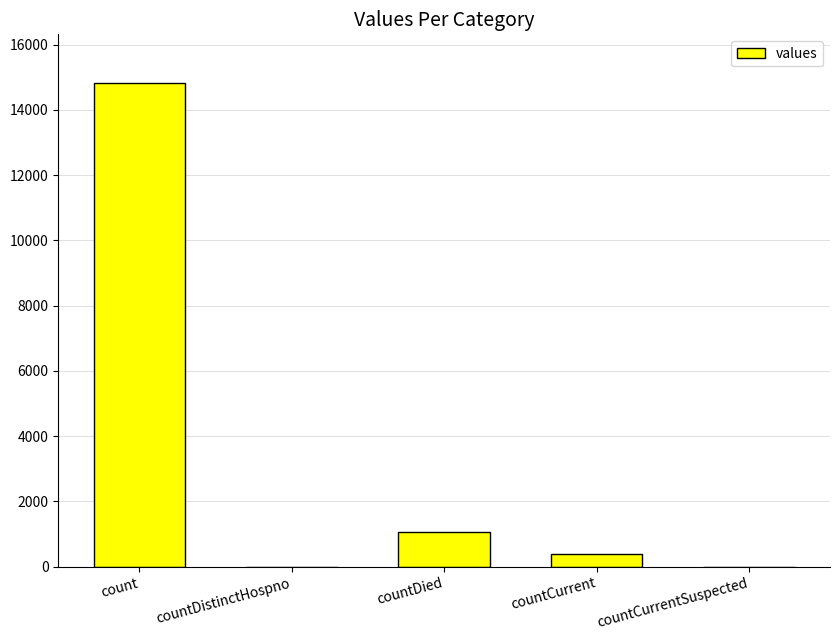

What is the maximum value shown in the chart?

14832